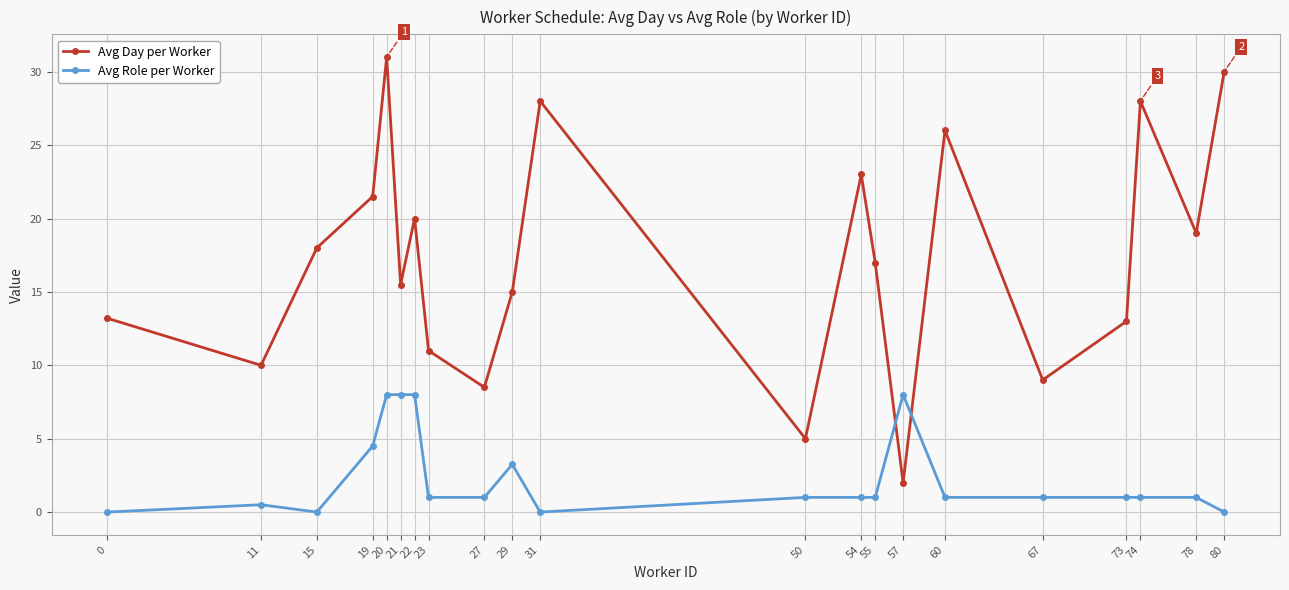

What is the greatest value displayed?

31.0